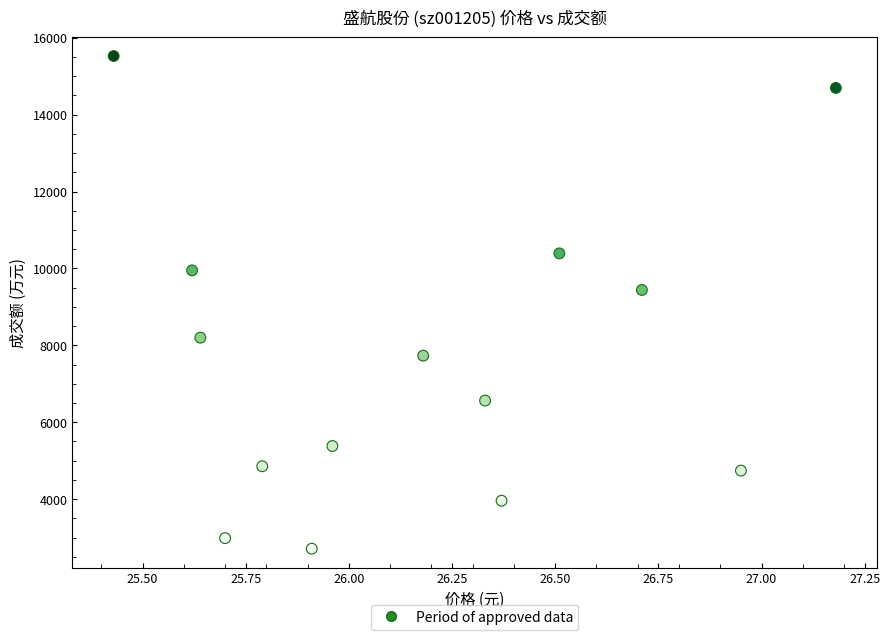

What is the range of Y values (max minus min)?

12816